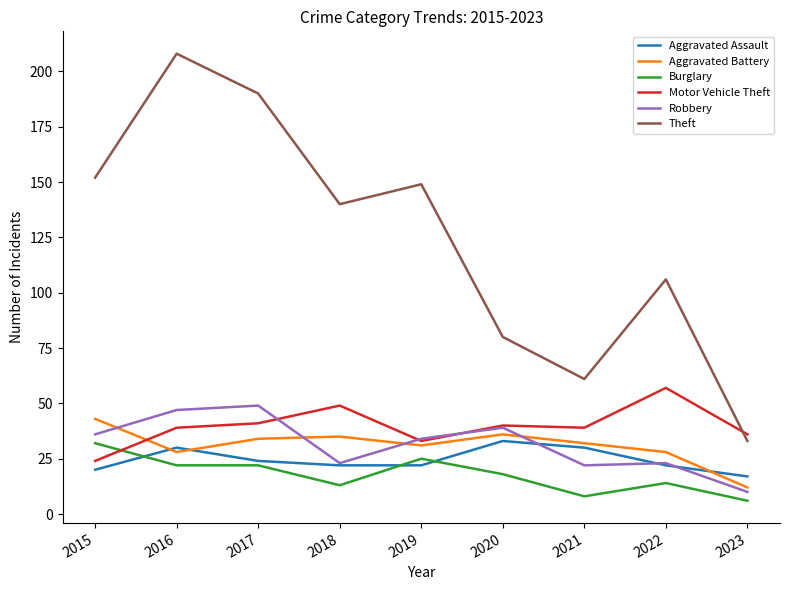

What is the maximum value shown in the chart?

208